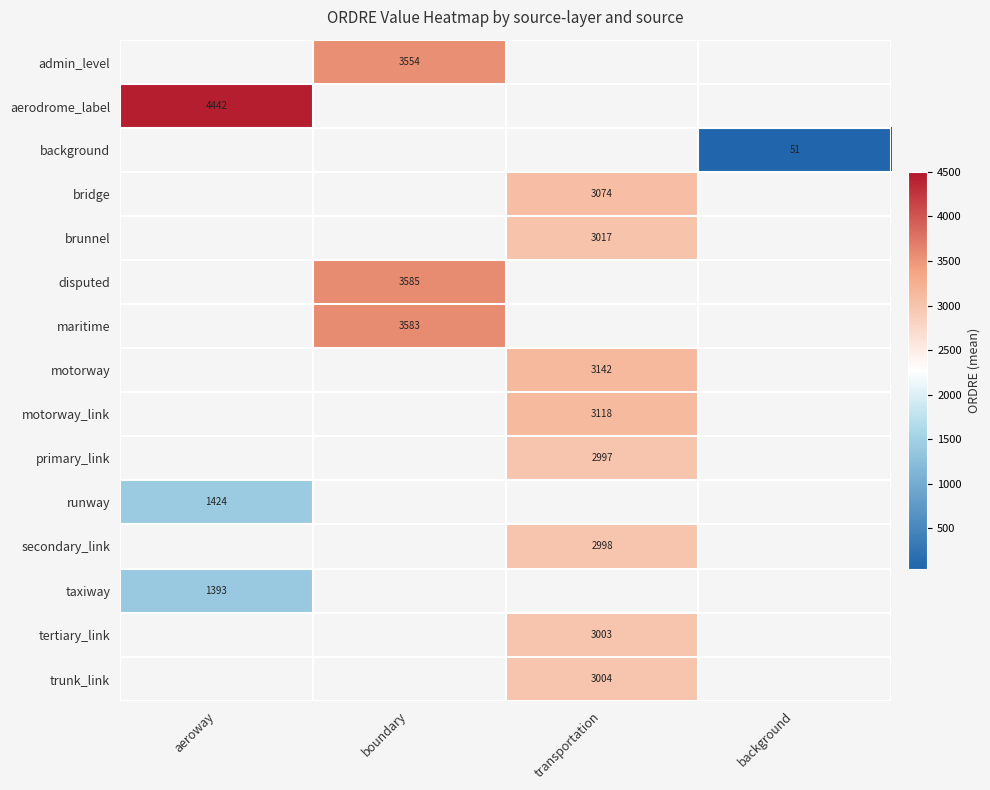

Is it true that admin_level equals 3554 at boundary?

True